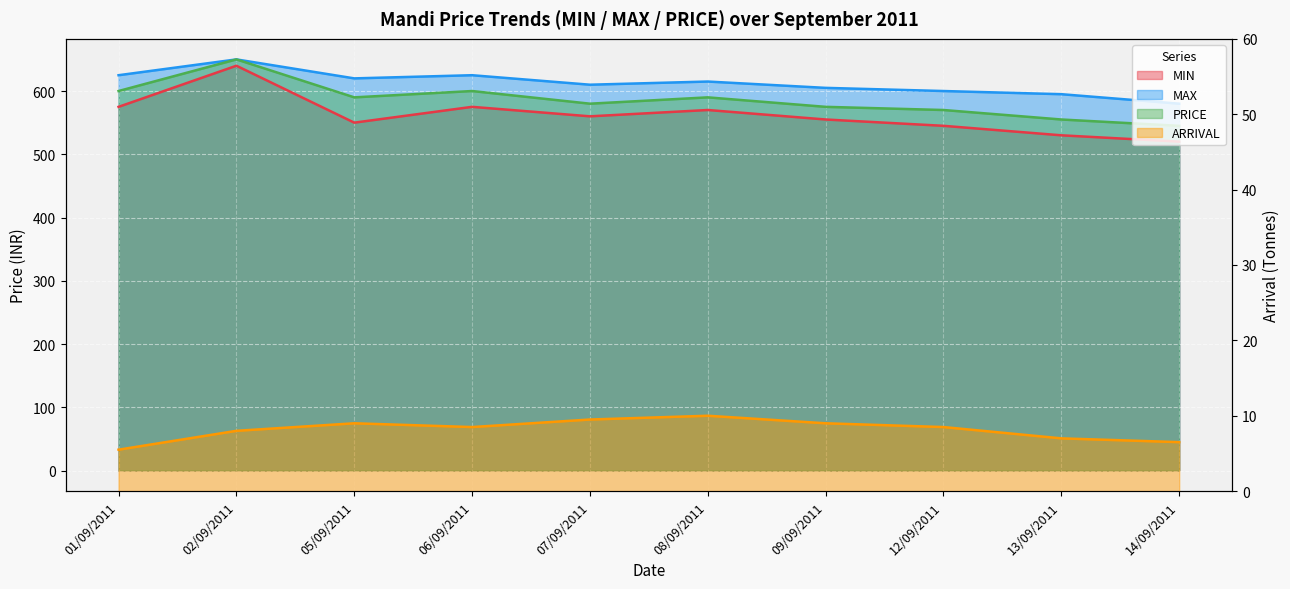

At which category does the chart reach its minimum across all series?

01/09/2011